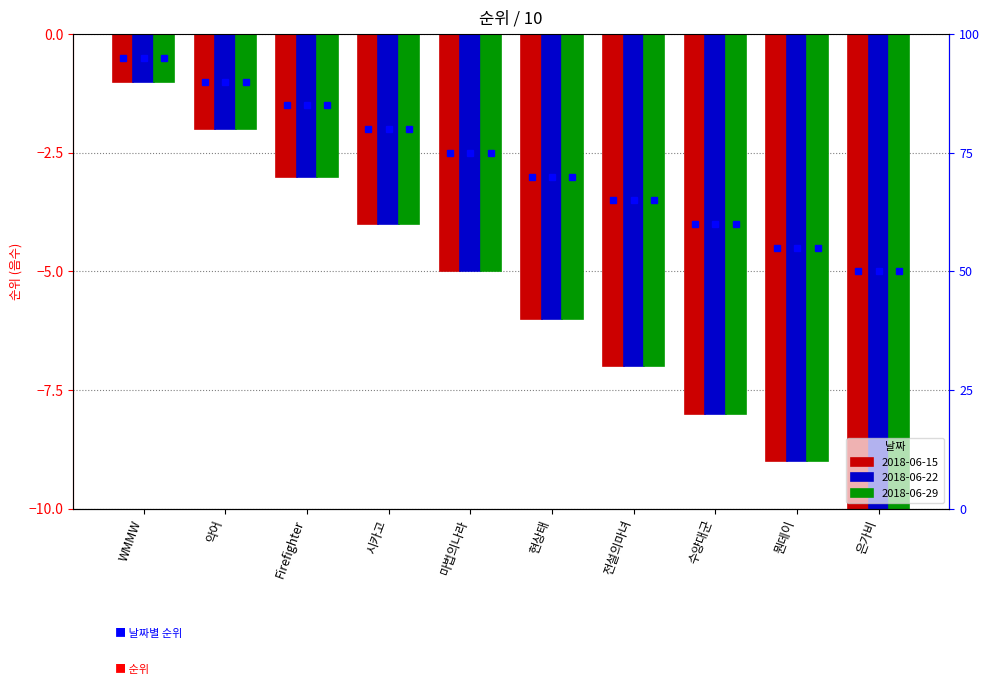

What are all the series names shown in the legend?

2018-06-15, 2018-06-22, 2018-06-29